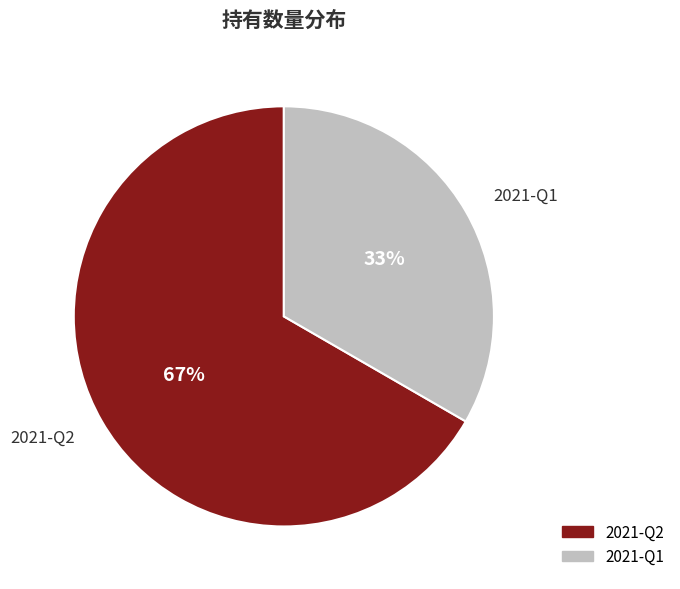

What is the largest slice in the pie chart?

2021-Q2